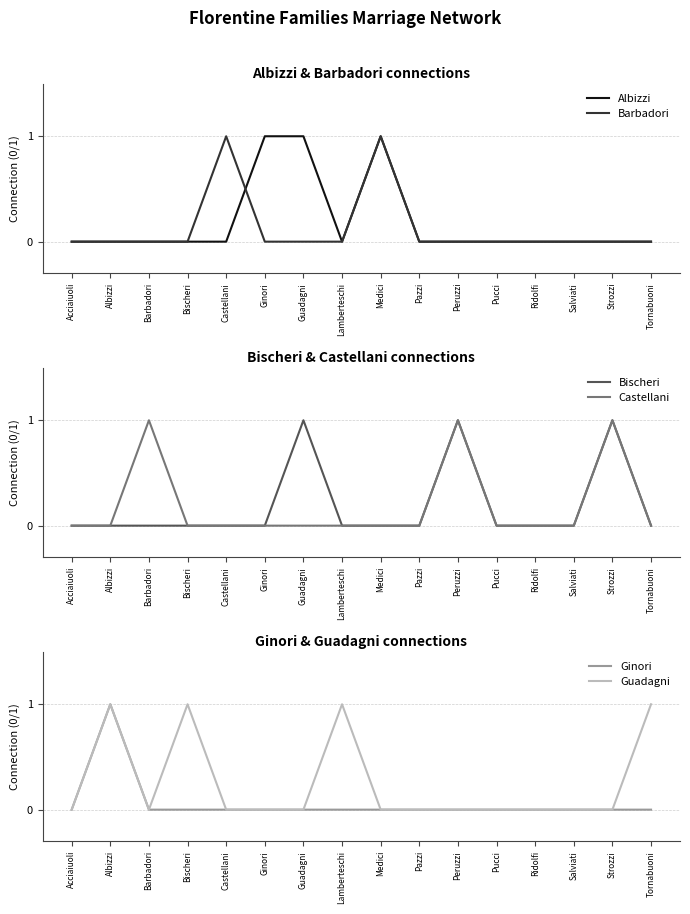

Count the number of data series in this chart.

6